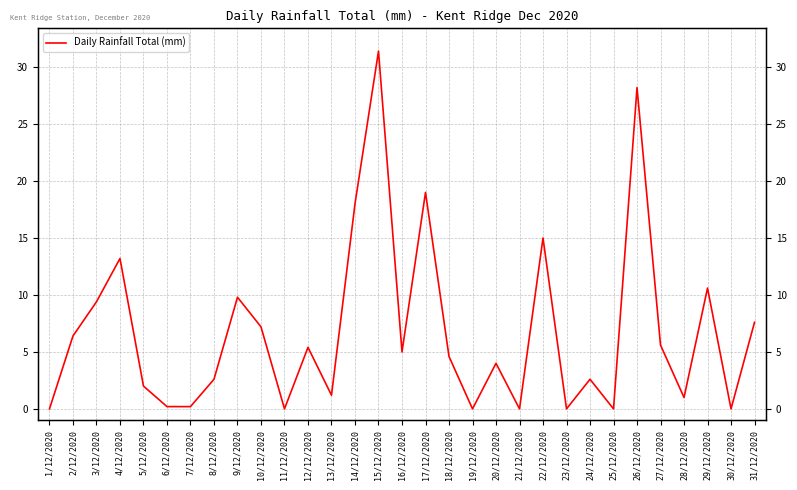

Rank the categories by value from highest to lowest.

15/12/2020, 26/12/2020, 17/12/2020, 14/12/2020, 22/12/2020, 4/12/2020, 29/12/2020, 9/12/2020, 3/12/2020, 31/12/2020, 10/12/2020, 2/12/2020, 27/12/2020, 12/12/2020, 16/12/2020, 18/12/2020, 20/12/2020, 8/12/2020, 24/12/2020, 5/12/2020, 13/12/2020, 28/12/2020, 6/12/2020, 7/12/2020, 1/12/2020, 11/12/2020, 19/12/2020, 21/12/2020, 23/12/2020, 25/12/2020, 30/12/2020